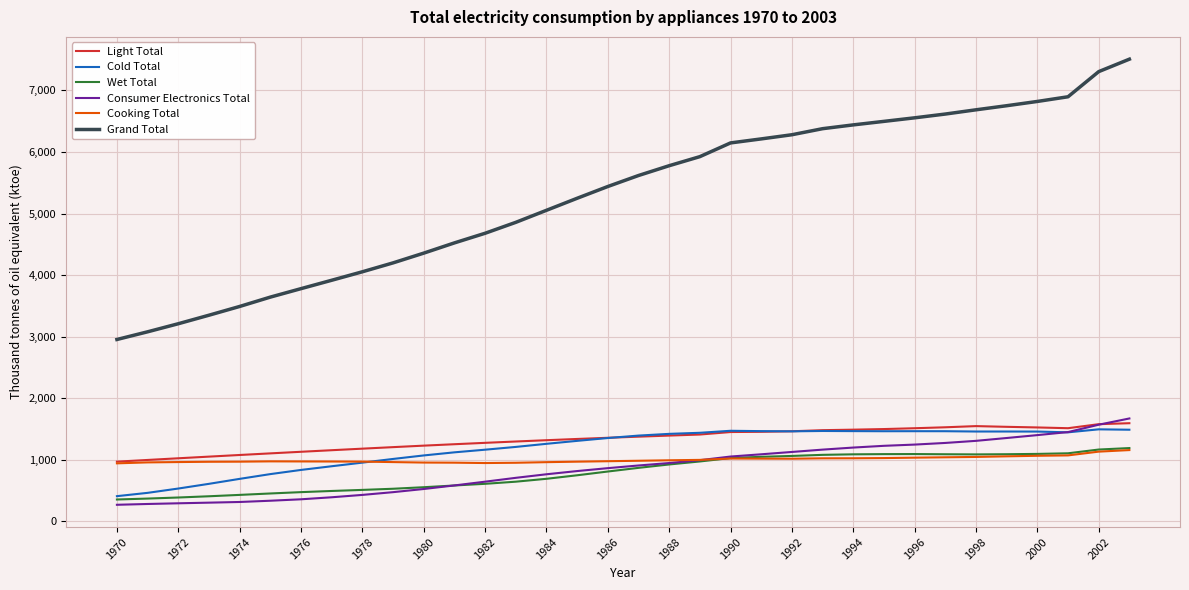

Which series has the largest range (max minus min)?

Grand Total